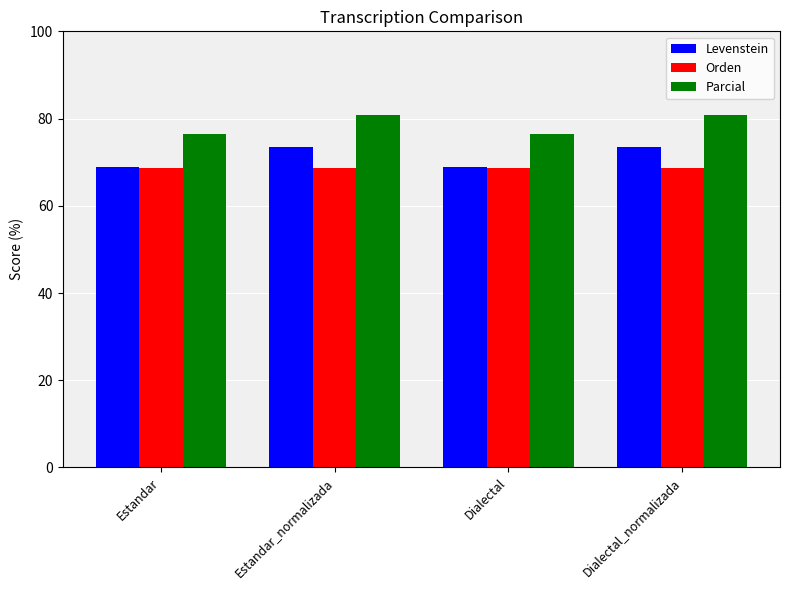

Reading right to left, what are all the values shown in this chart?

Levenstein: Dialectal_normalizada=73.6	Dialectal=69.0	Estandar_normalizada=73.6	Estandar=69.0
Orden: Dialectal_normalizada=68.7	Dialectal=68.7	Estandar_normalizada=68.7	Estandar=68.7
Parcial: Dialectal_normalizada=80.8	Dialectal=76.4	Estandar_normalizada=80.8	Estandar=76.4